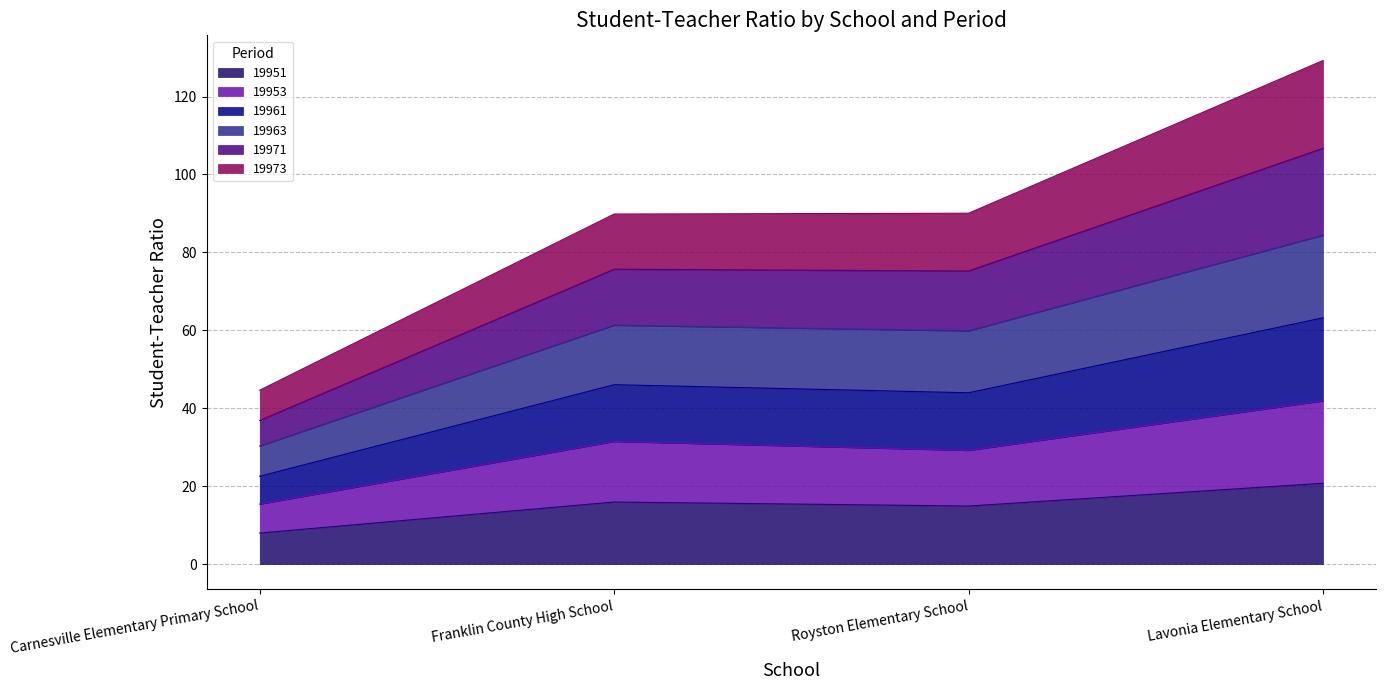

At which label does 19951 reach its peak?

Lavonia Elementary School